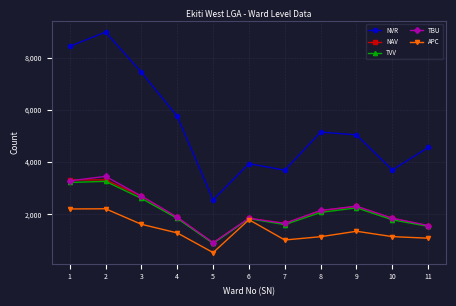

What is the approximate value of NVR at 4?

5753